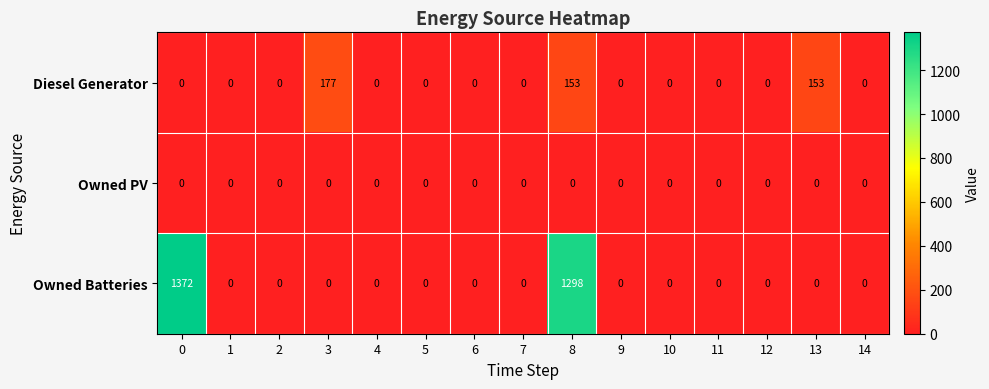

List the series in order of their overall mean, highest first.

Owned Batteries, Diesel Generator, Owned PV